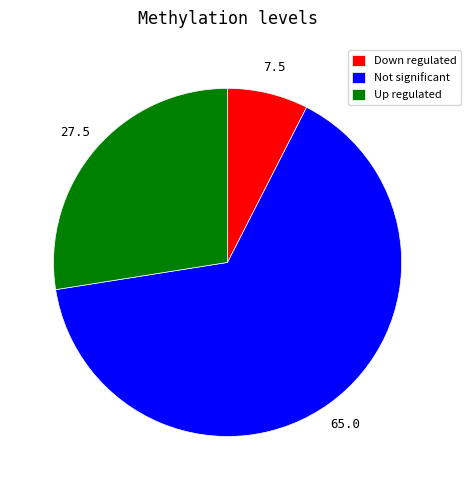

What is the smallest slice in the pie chart?

Down regulated